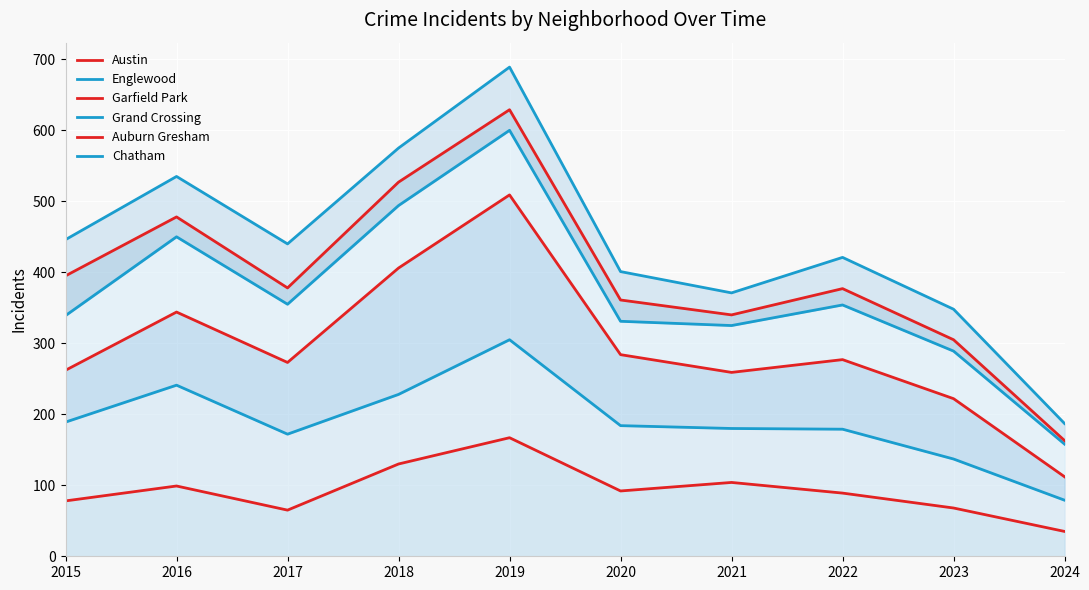

Where does the Chatham series first go above 440?

2015